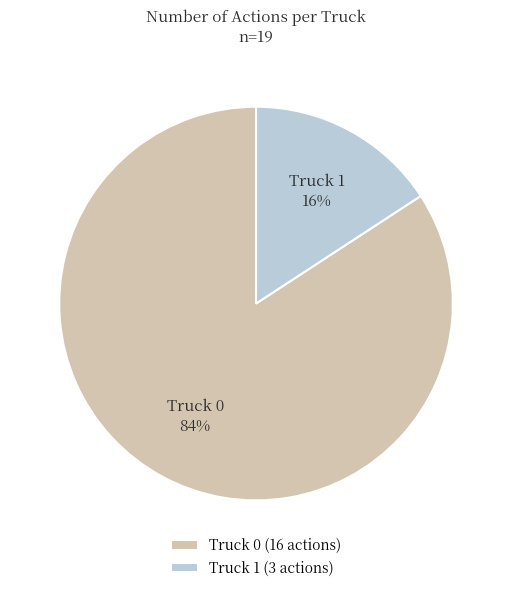

Count the number of slices in the pie.

2